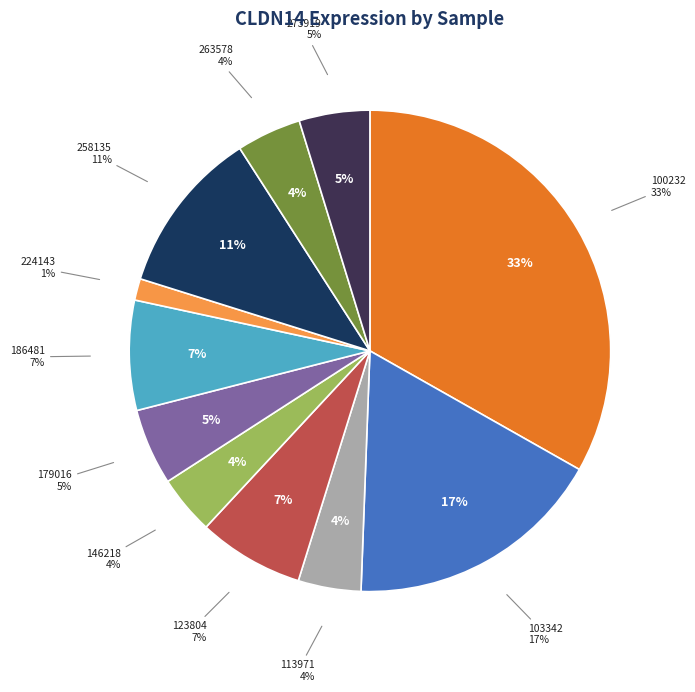

How many segments does this pie chart have?

11